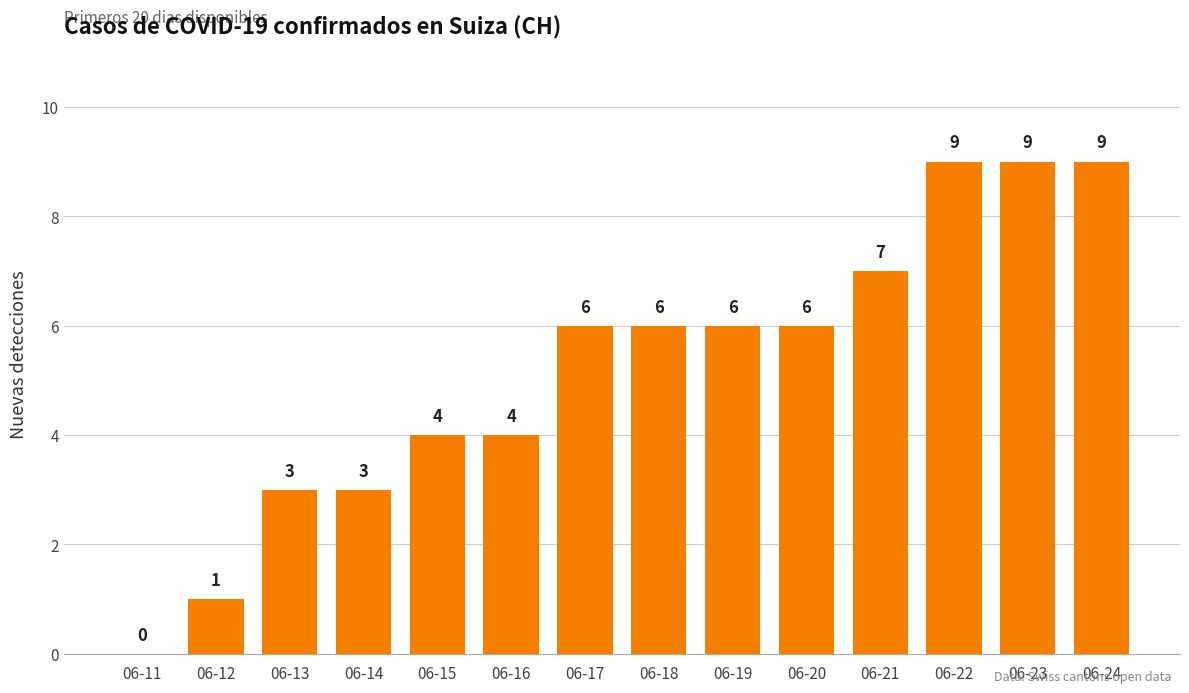

What is the greatest value displayed?

9